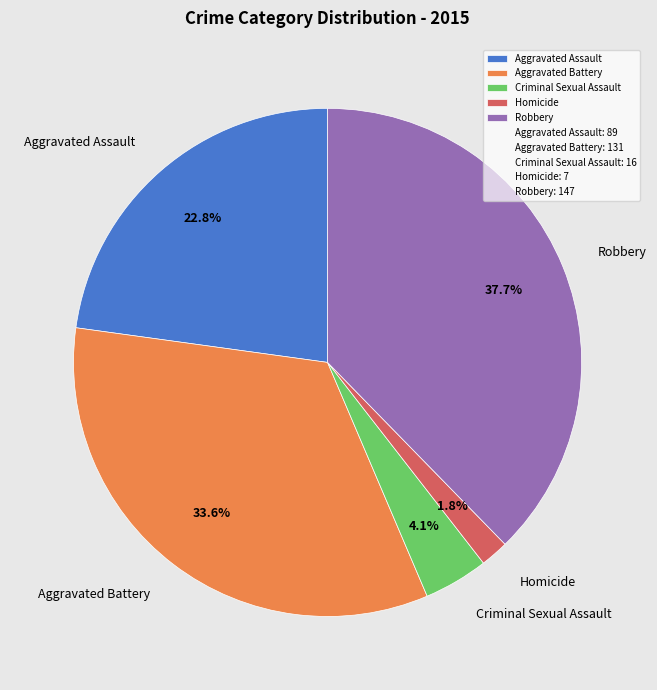

What percentage is NOT represented by Aggravated Assault?

77.2%